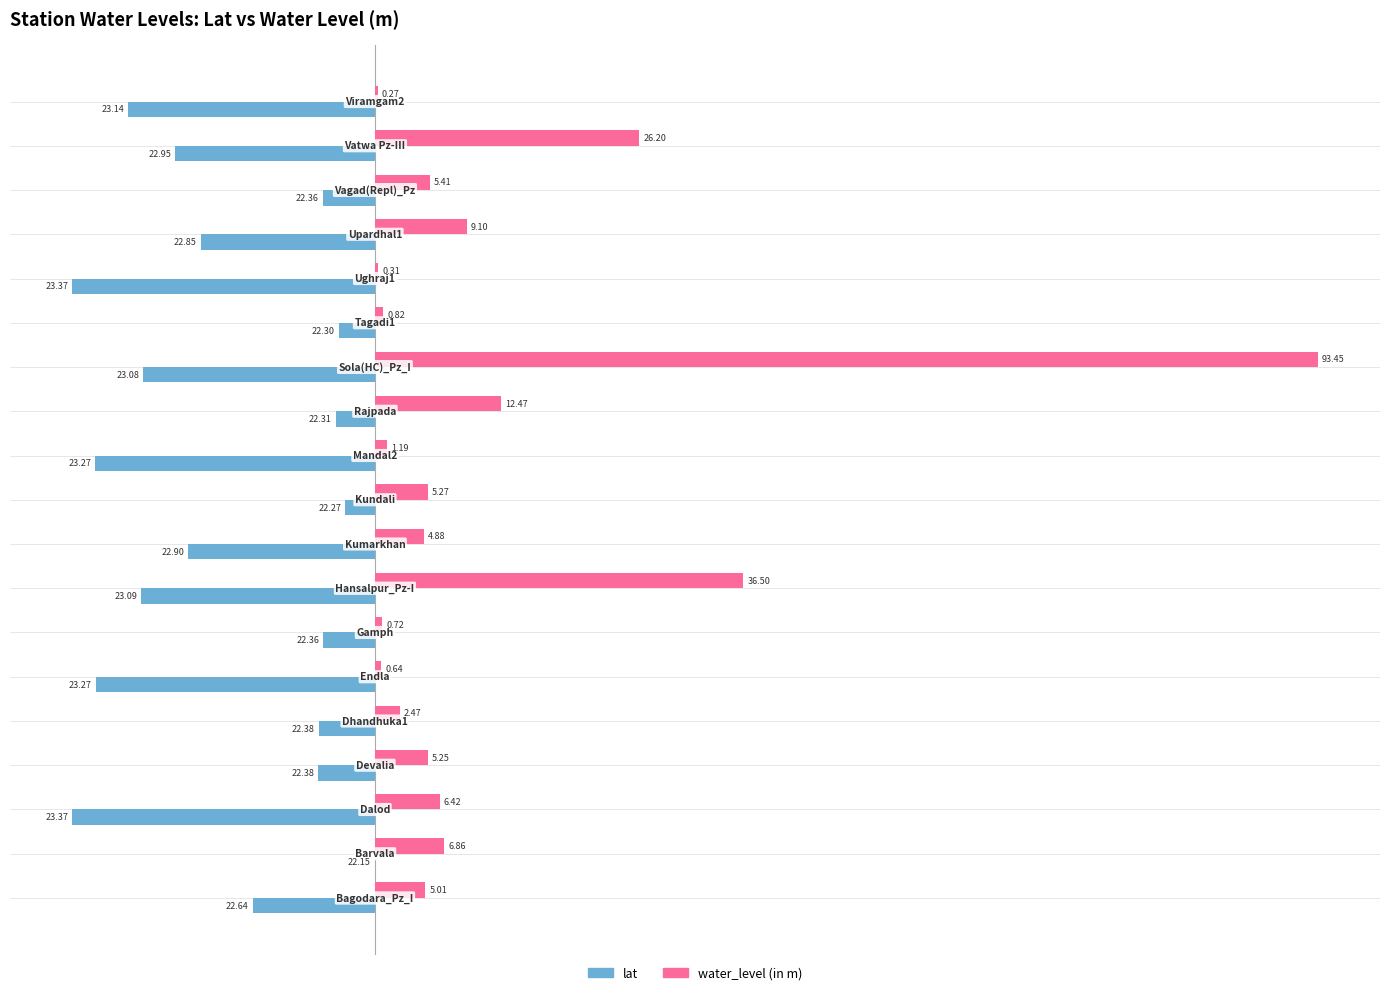

What is the maximum value shown in the chart?

93.5